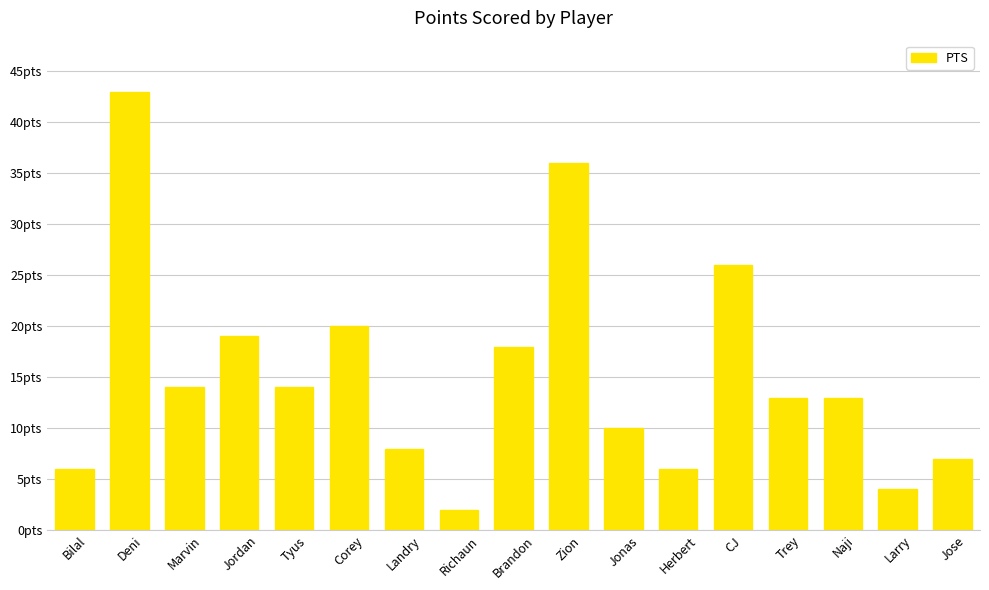

What is the change in value from Jordan to Naji?

-6